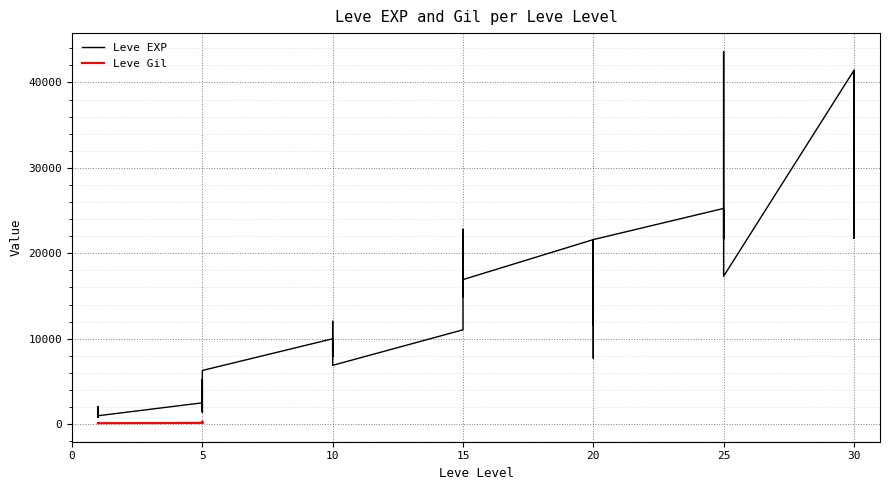

Which category has the highest value across all series?

25